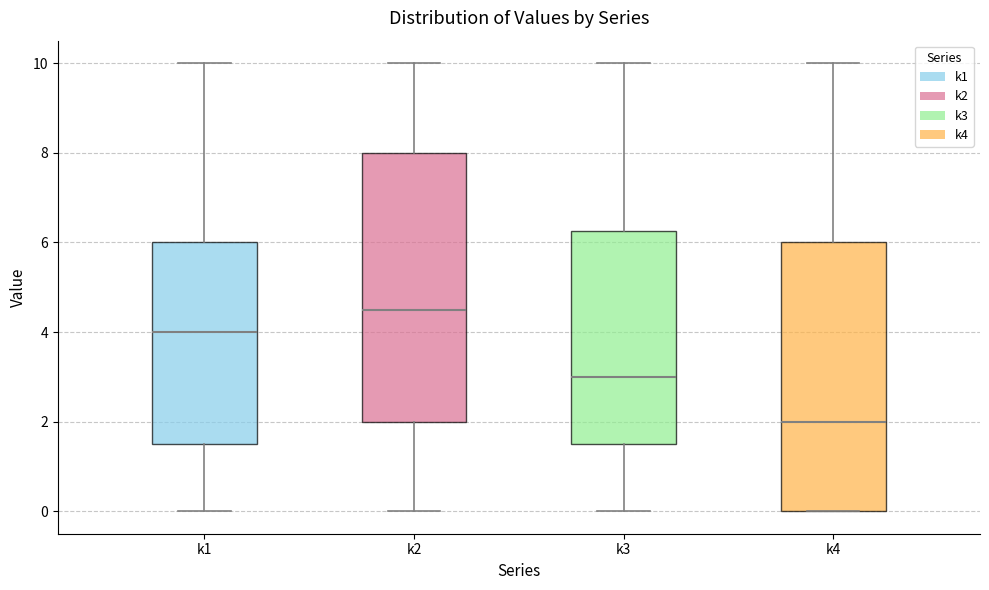

Where does the upper whisker of the box for k4 end on the y-axis? The values are not printed on the chart, so give them approximately, as read against the axis.

10.0